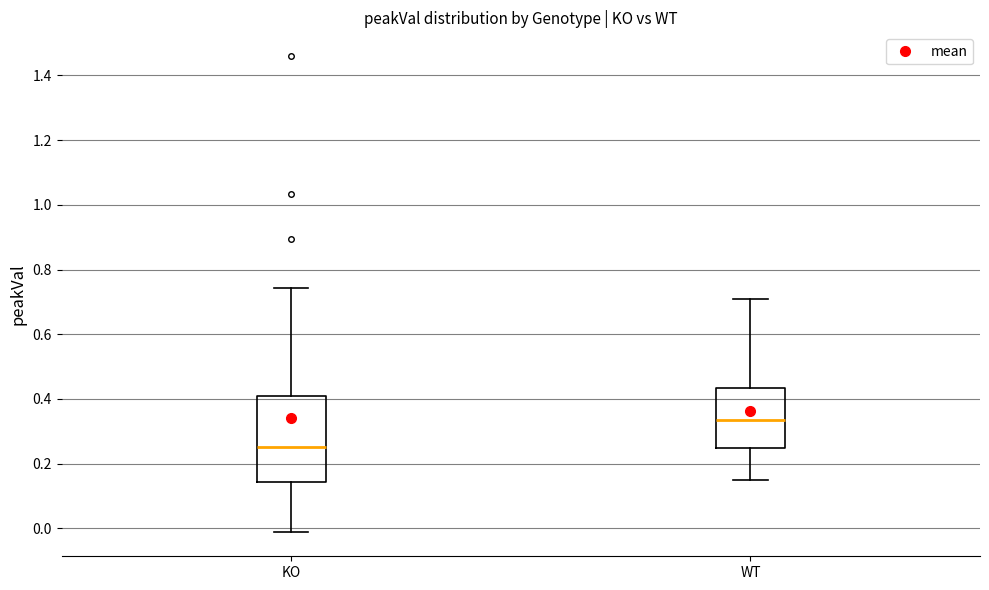

Which box is the tallest, from its lower edge to its upper edge?

KO